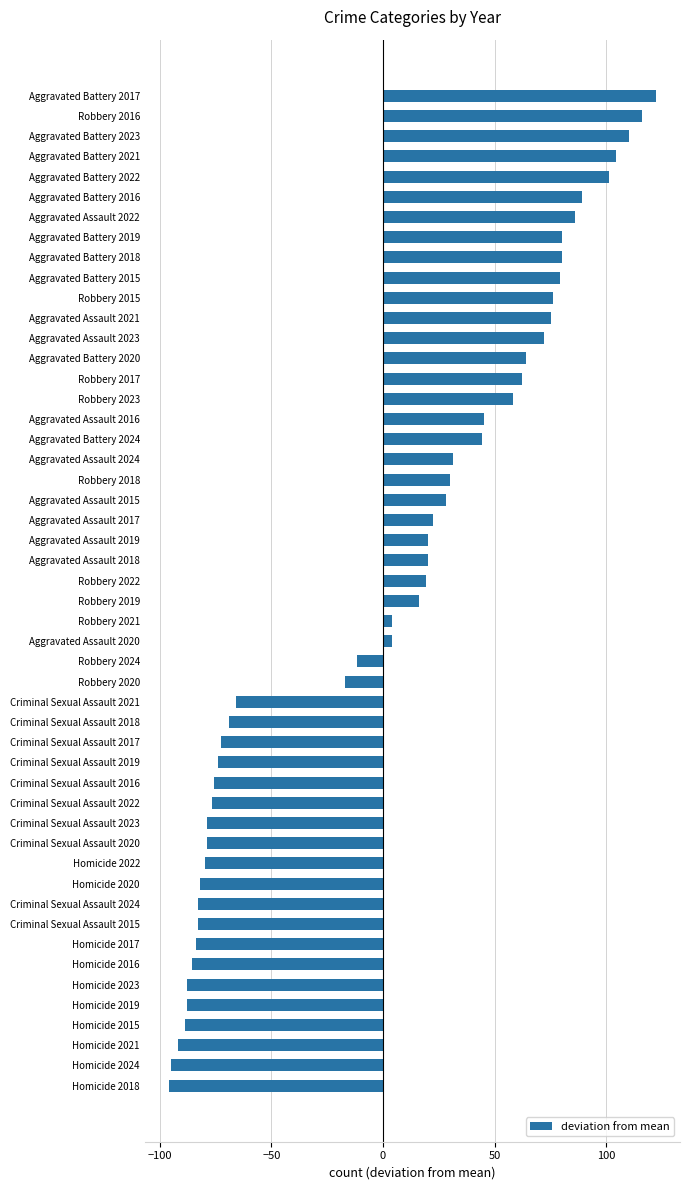

What position from the top is Homicide 2024?

49